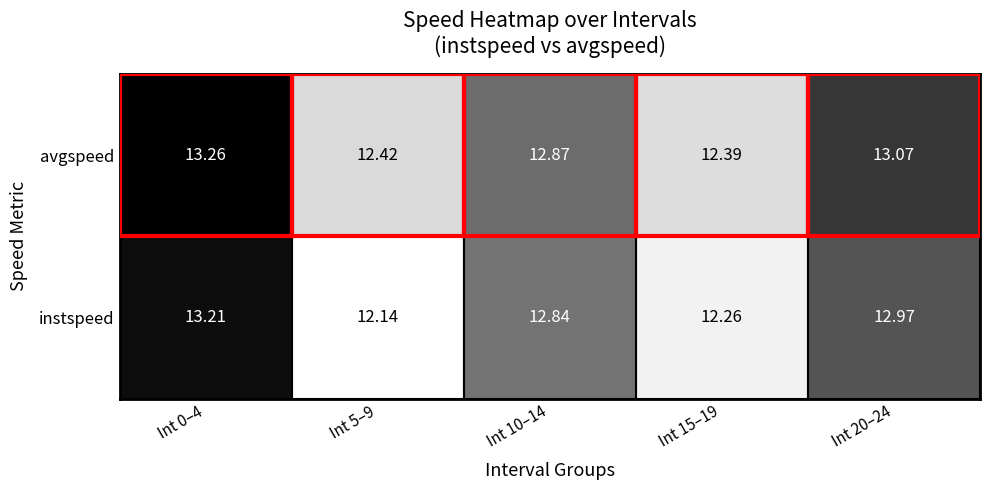

At how many categories does at least one series exceed 12?

5